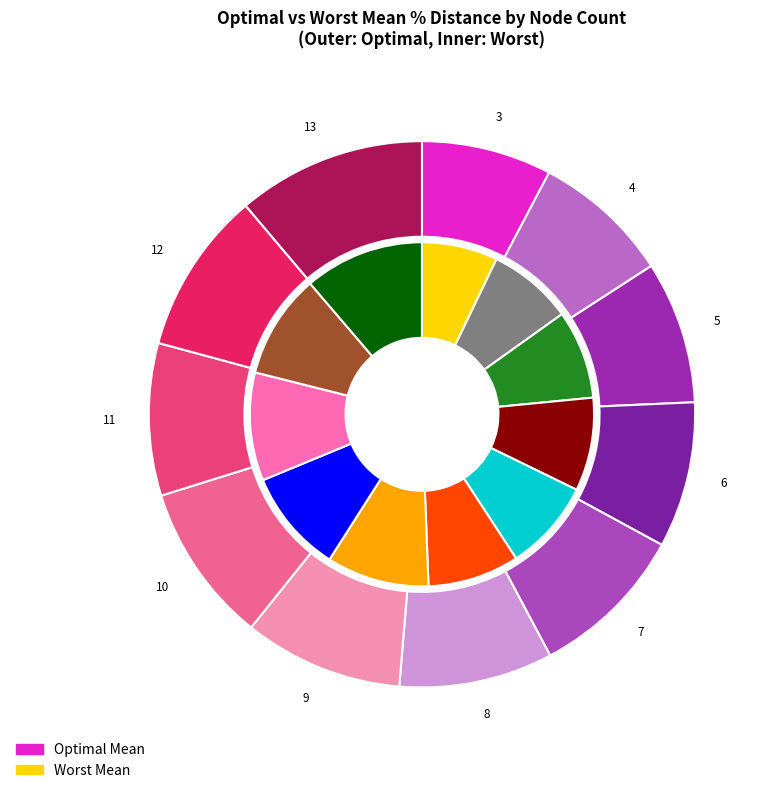

To the nearest percent, what is the difference between the 13 and 4 slice percentages?

3%